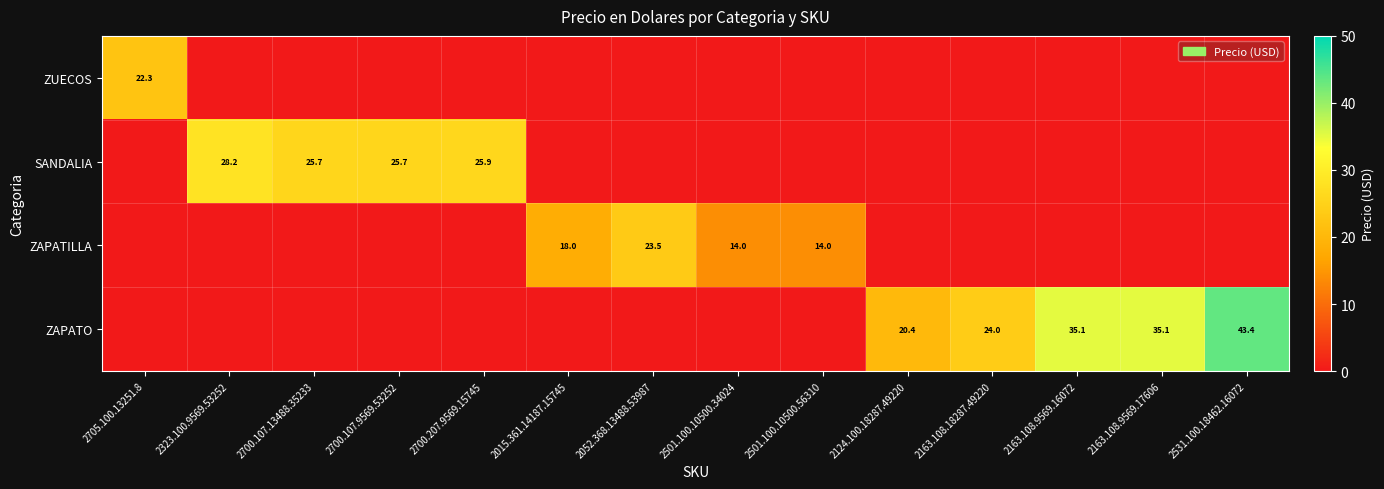

Is it true that SANDALIA equals 37.3 at 2323.100.9569.53252?

False